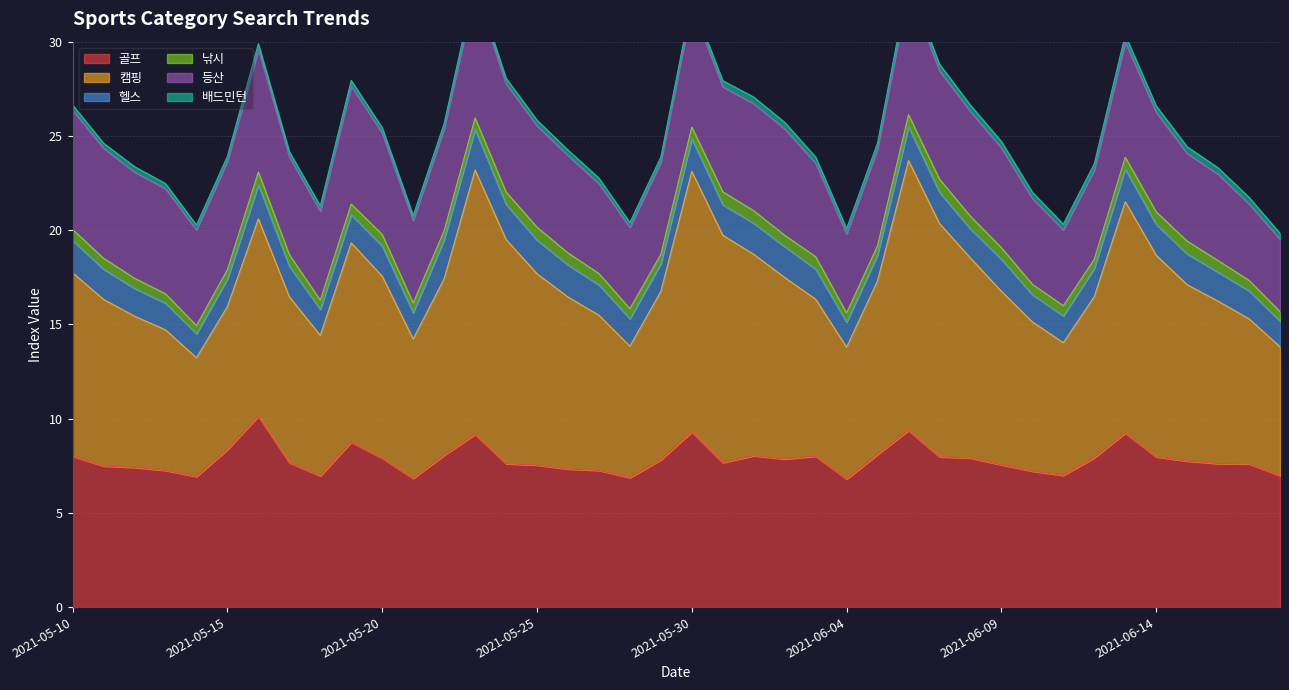

Which series changed the most between 2021-05-14 and 2021-05-25?

캠핑